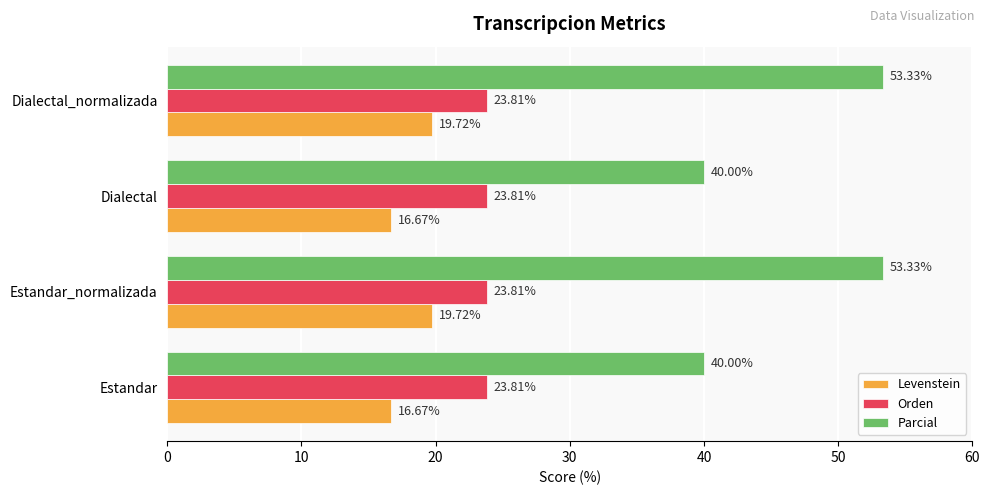

What is the average value of the Orden series?

23.8